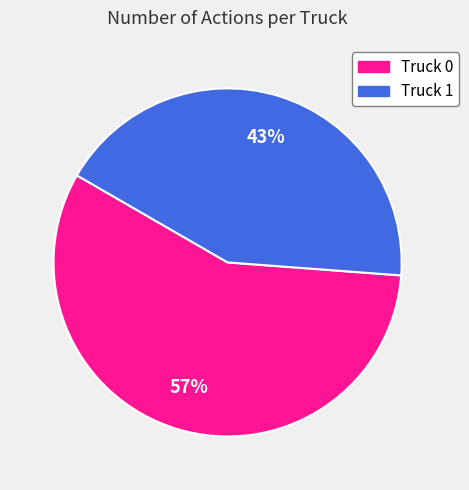

Is there a majority slice in this chart?

Yes